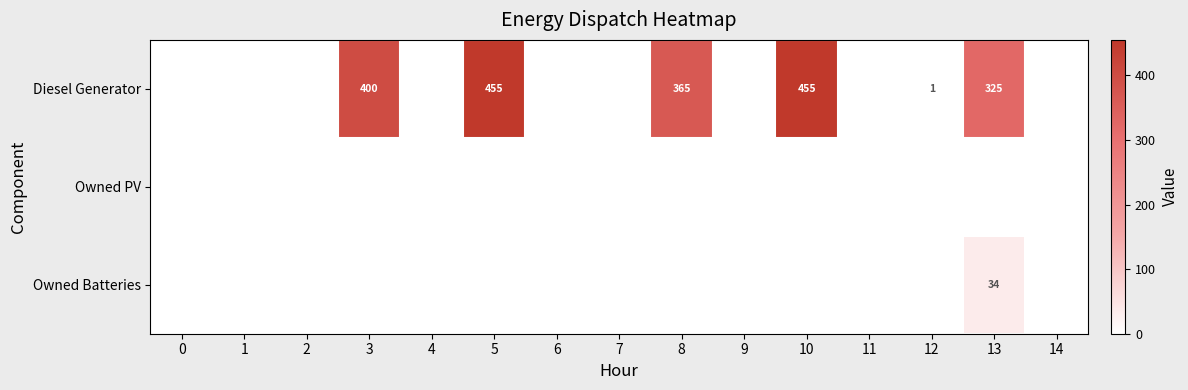

The Diesel Generator series shows 0 at 12. True or false?

False